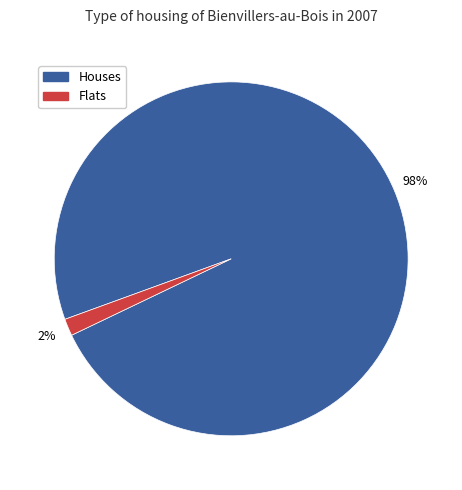

To the nearest percent, what is the combined percentage of Flats and Houses?

100%